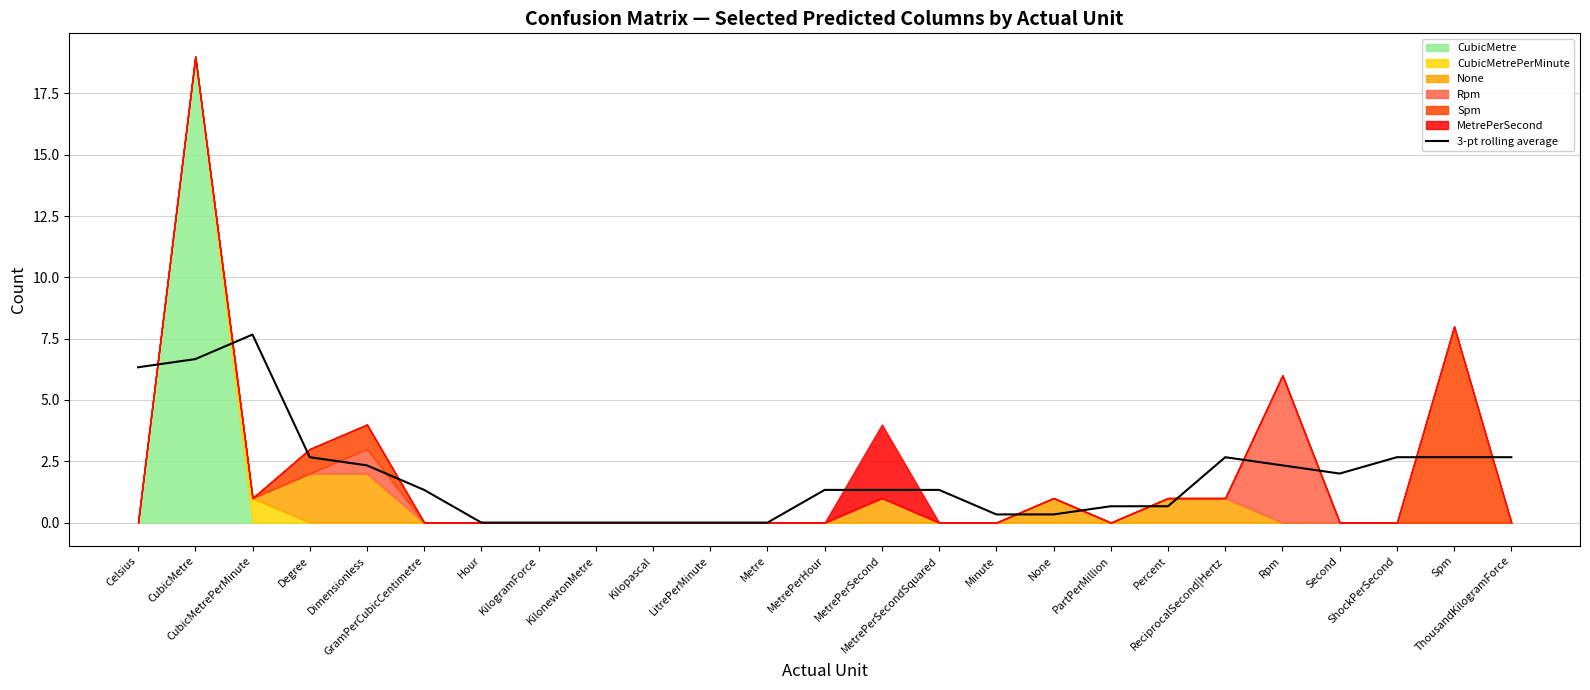

Reading left to right, extract all data points from this chart.

Celsius=6.3	CubicMetre=6.7	CubicMetrePerMinute=7.7	Degree=2.7	Dimensionless=2.3	GramPerCubicCentimetre=1.3	Hour=0.0	KilogramForce=0.0	KilonewtonMetre=0.0	Kilopascal=0.0	LitrePerMinute=0.0	Metre=0.0	MetrePerHour=1.3	MetrePerSecond=1.3	MetrePerSecondSquared=1.3	Minute=0.3	None=0.3	PartPerMillion=0.7	Percent=0.7	ReciprocalSecond|Hertz=2.7	Rpm=2.3	Second=2.0	ShockPerSecond=2.7	Spm=2.7	ThousandKilogramForce=2.7